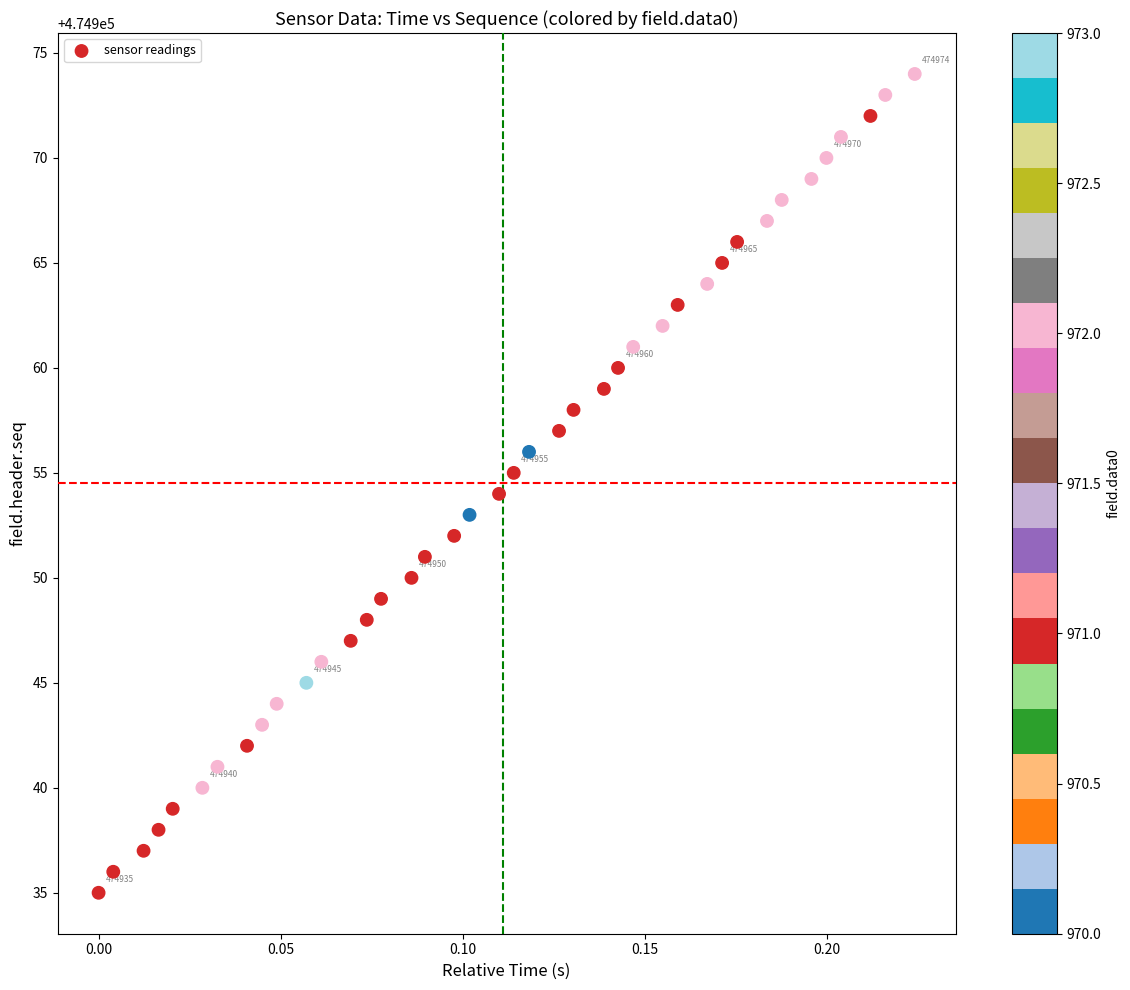

What is the range of Y values (max minus min)?

39